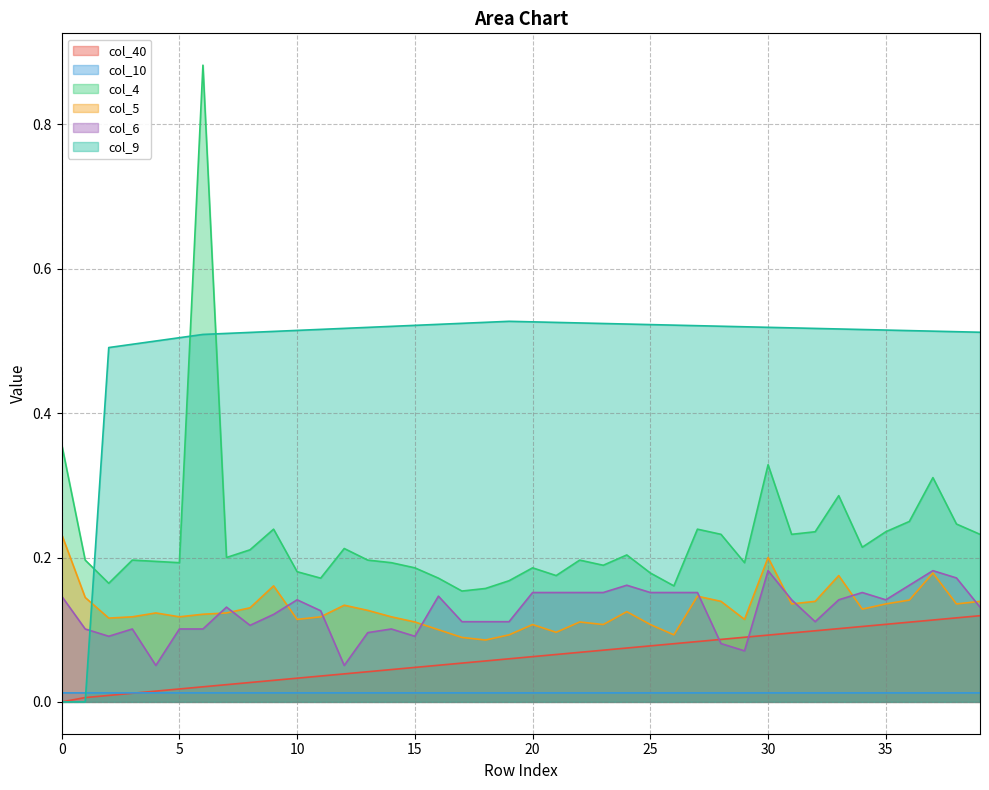

Which label corresponds to the largest value in the chart?

6